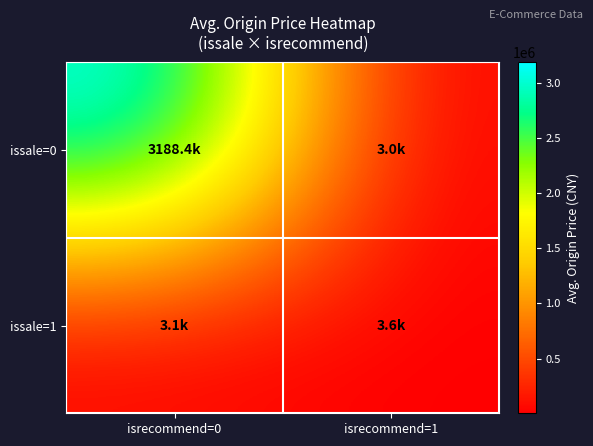

Count the number of data series in this chart.

2